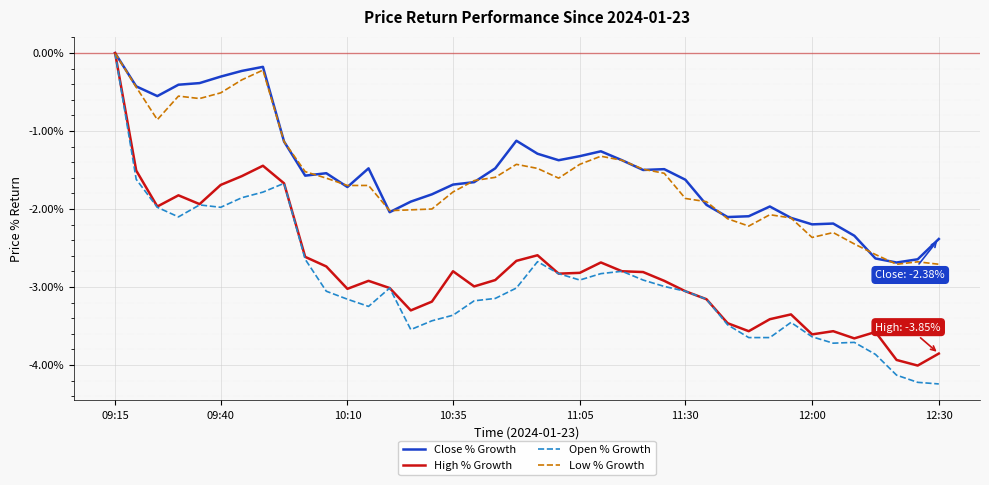

Which series has the widest spread of values?

Open % Growth